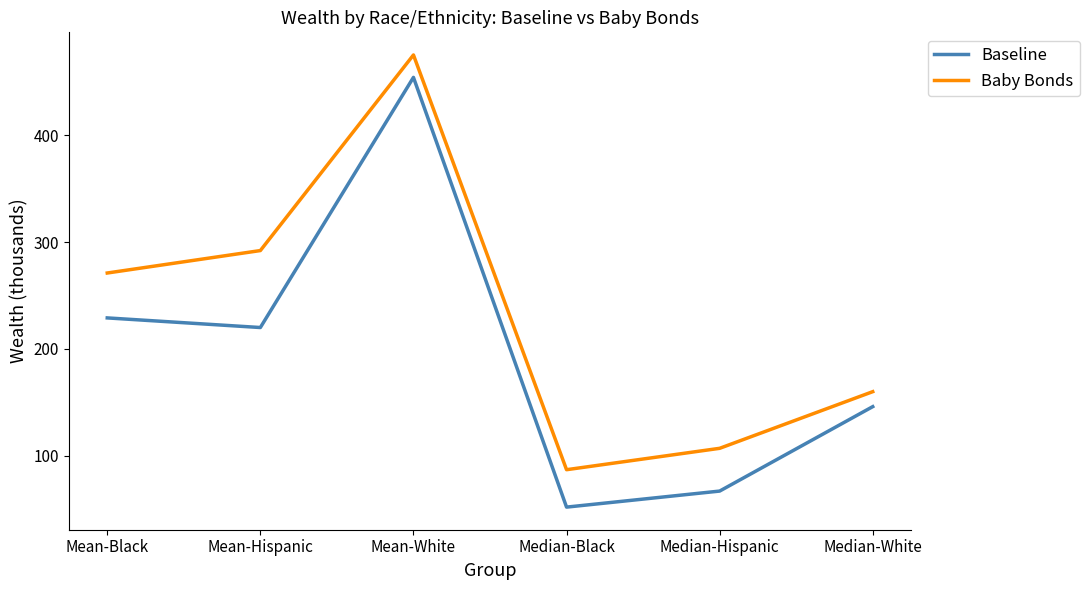

Count the number of categories in the chart.

6